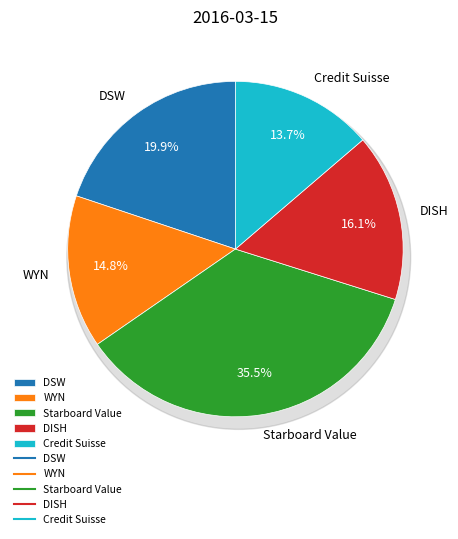

Is it true that Starboard Value is 47% of the pie?

False